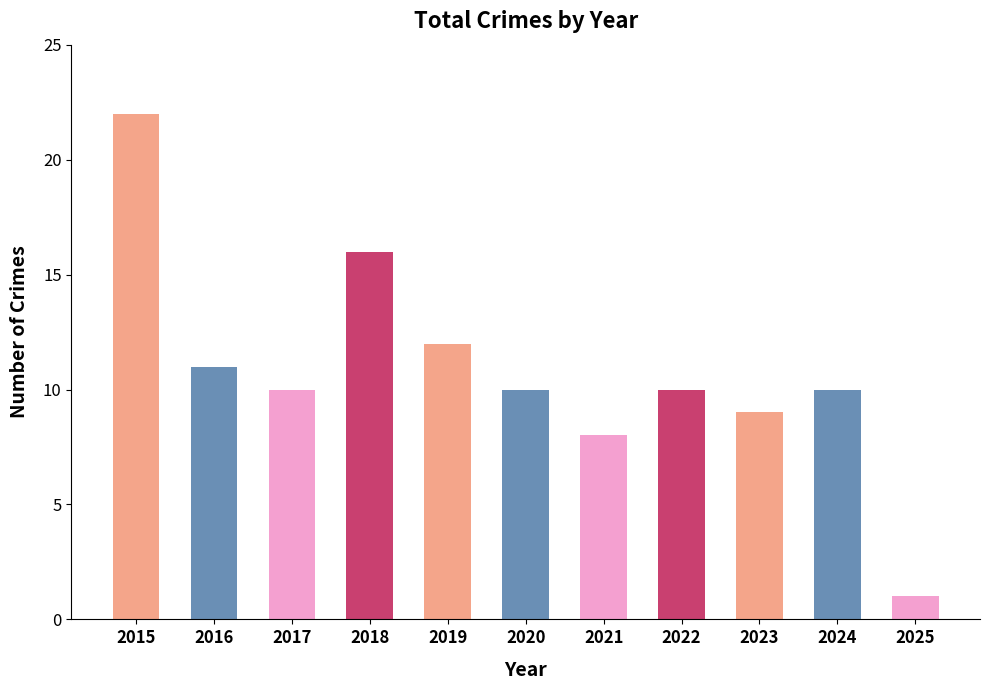

Approximately how many times larger is the value at 2017 compared to 2018?

0.6